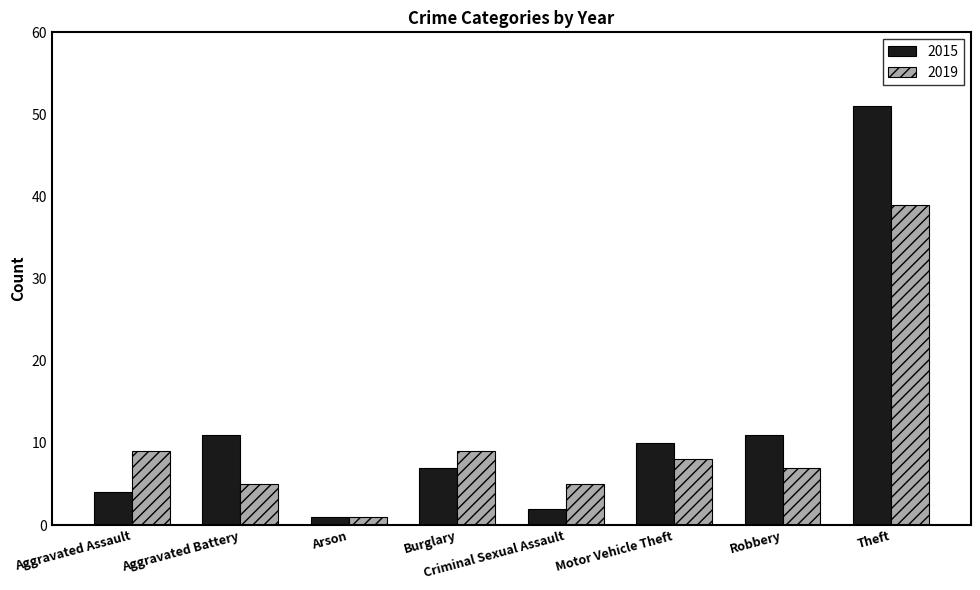

Which series has the largest range (max minus min)?

2015